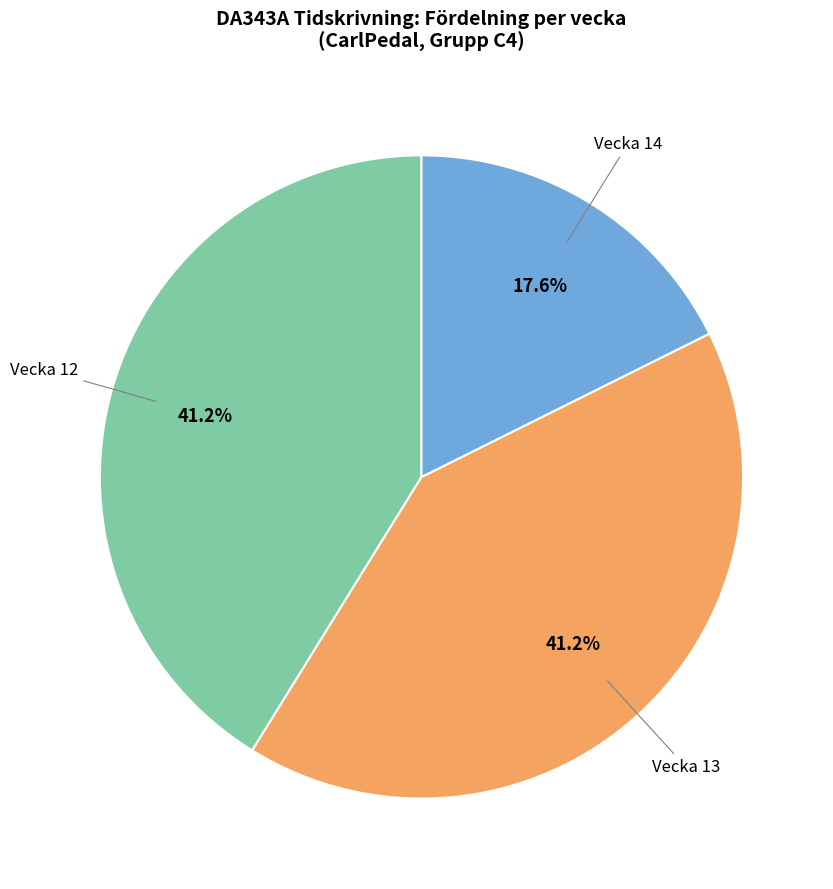

Does Vecka 12 account for over 50% of the chart?

No